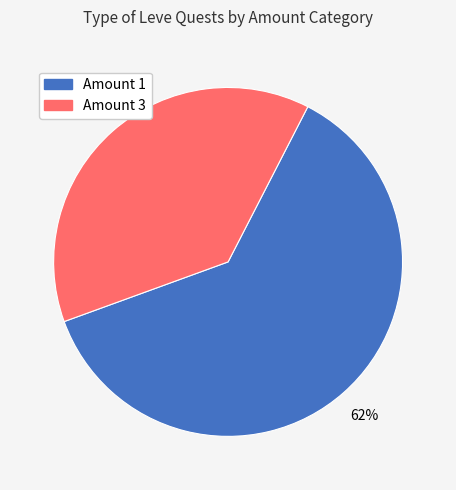

Is there a majority slice in this chart?

Yes